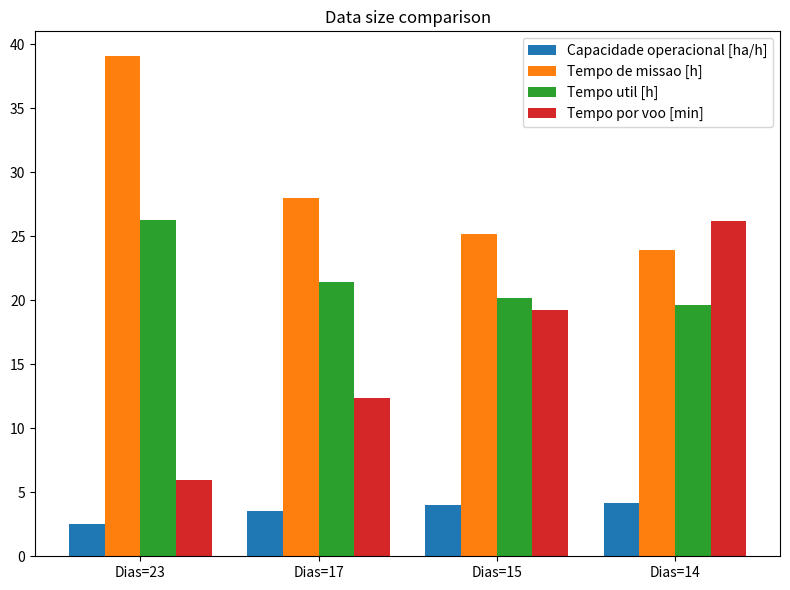

At how many categories does at least one series exceed 17?

4